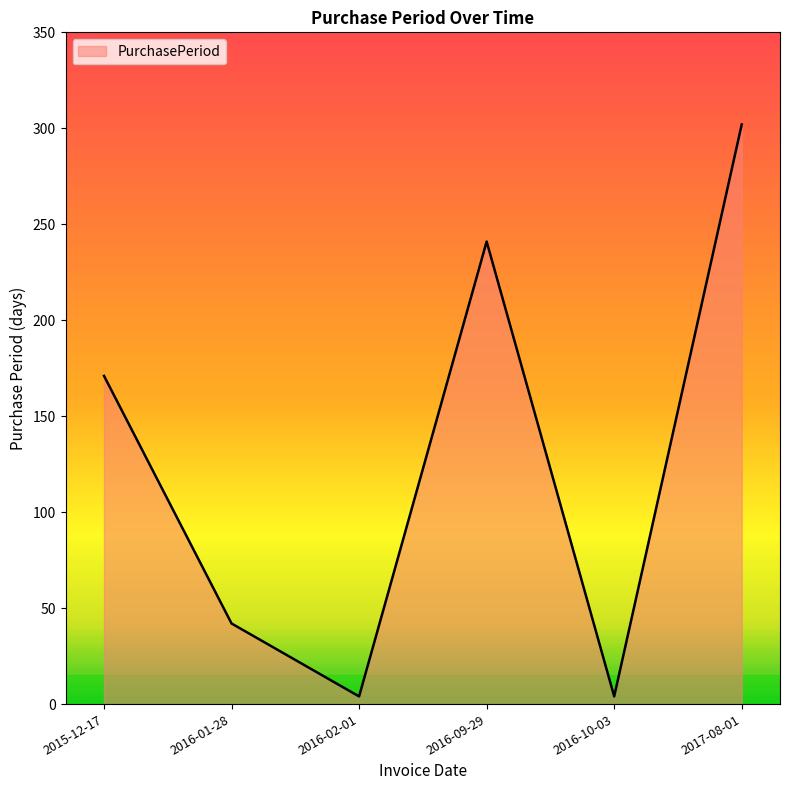

What is the change in value from 2015-12-17 to 2016-09-29?

+70